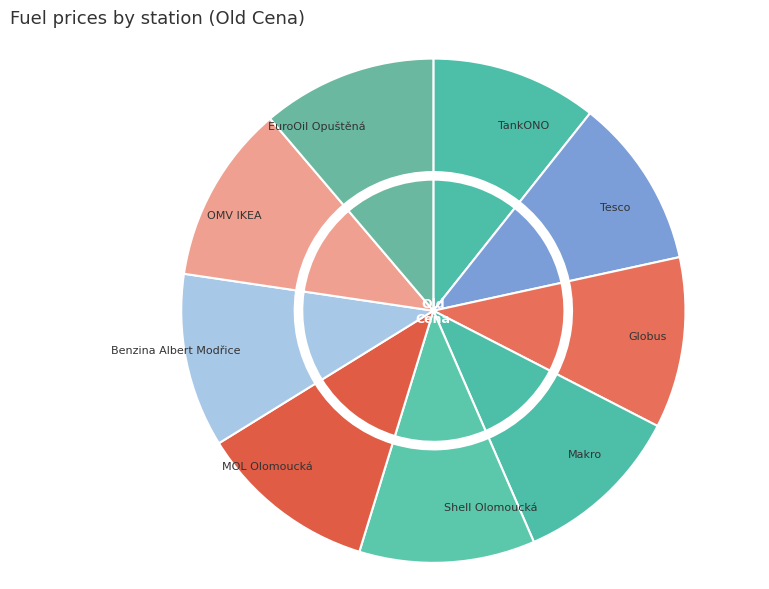

Does Makro represent more than half of the total?

No